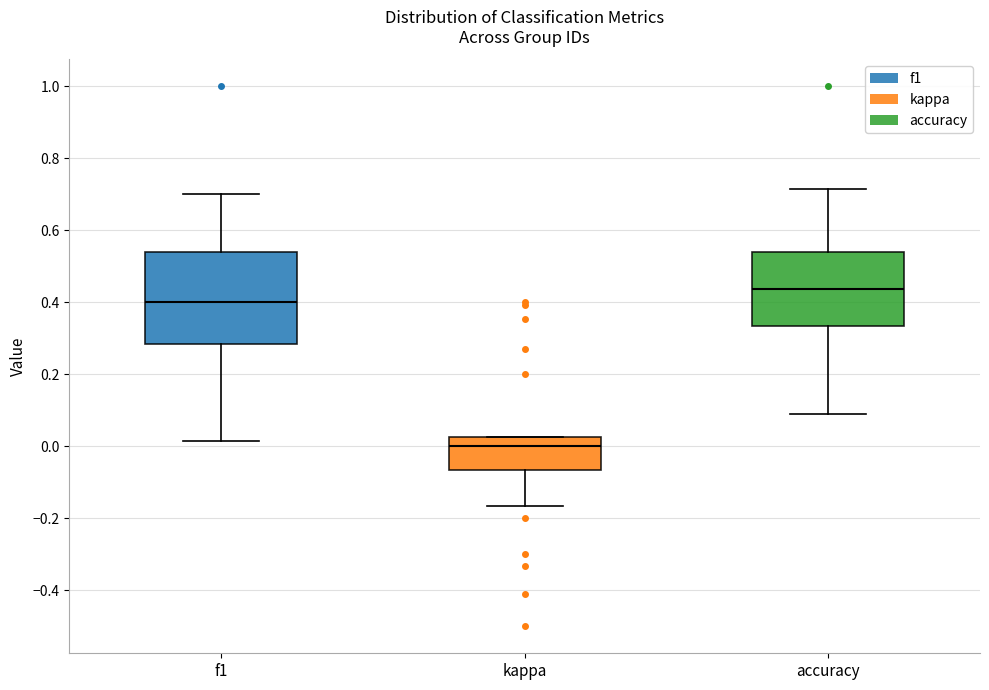

Which box is the tallest, from its lower edge to its upper edge?

f1